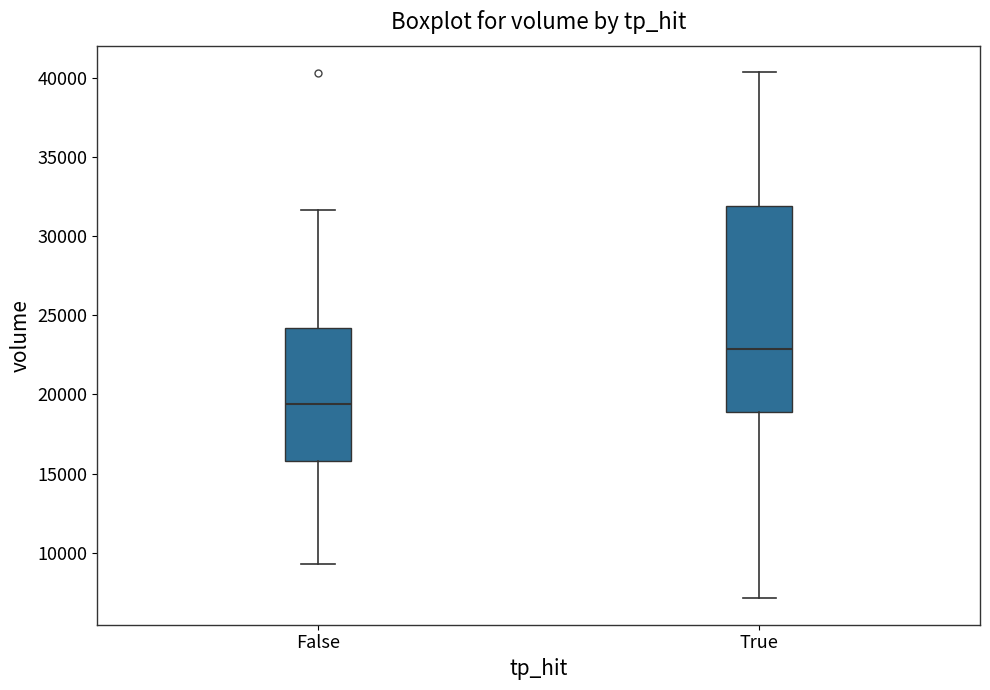

Reading left to right, read every box against the y-axis: the position of its median line, the range the box covers, and the ends of its whiskers. The values are not printed on the chart, so give them approximately, as read against the axis.

False: median 19500, box 16000 to 24000, whiskers 9500 to 31500
True: median 23000, box 19000 to 32000, whiskers 7000 to 40500